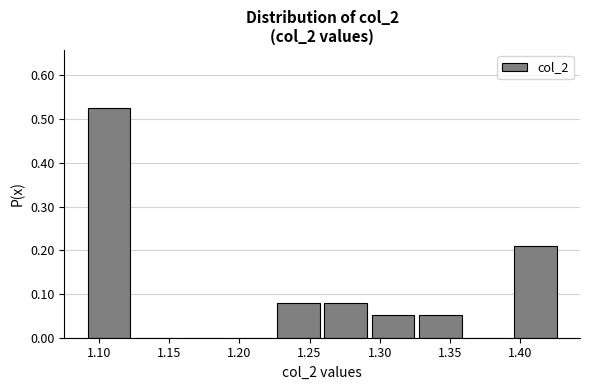

Reading left to right, transcribe this chart: for each bar, give the range it covers on the x-axis and its height. Neither the bar edges nor the heights are printed on the chart, so give them approximately, as read against the axes.

1.090 to 1.125: 0.53
1.125 to 1.160: 0
1.160 to 1.190: 0
1.190 to 1.225: 0
1.225 to 1.260: 0.08
1.260 to 1.295: 0.08
1.295 to 1.325: 0.05
1.325 to 1.360: 0.05
1.360 to 1.395: 0
1.395 to 1.430: 0.21